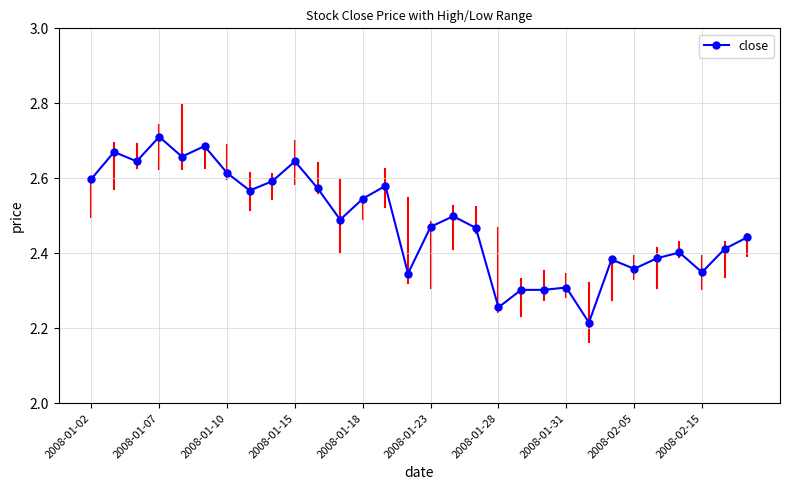

What is the difference between the maximum and minimum values?

0.5